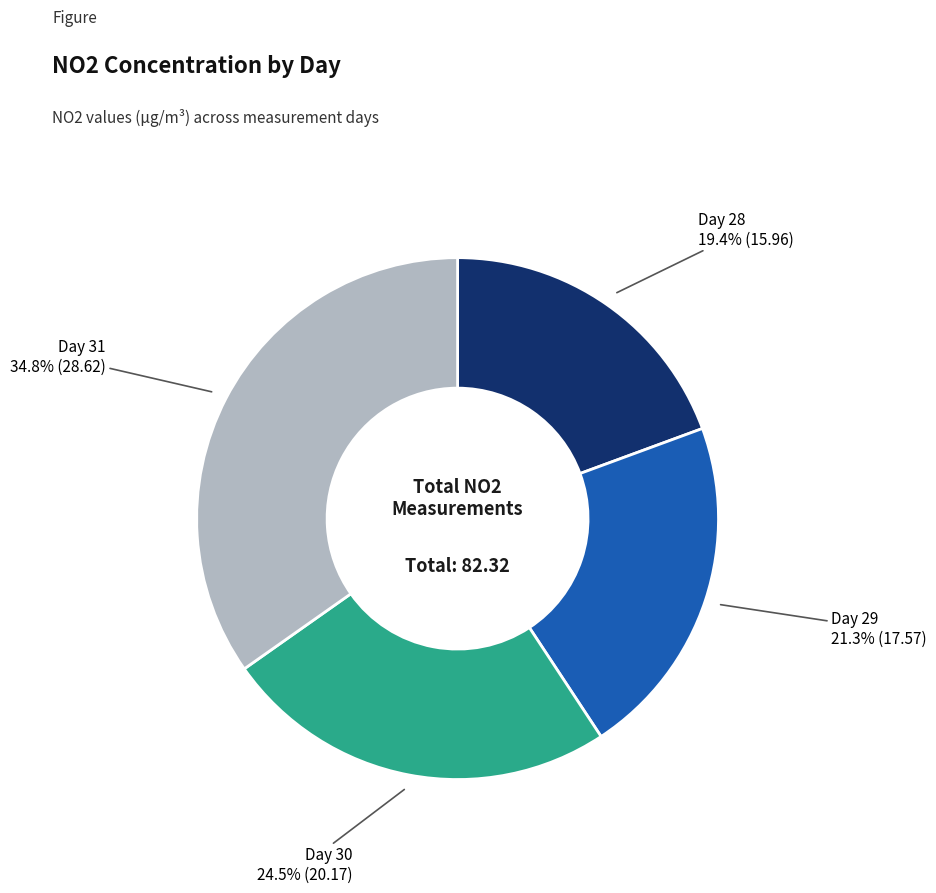

Is there a majority slice in this chart?

No